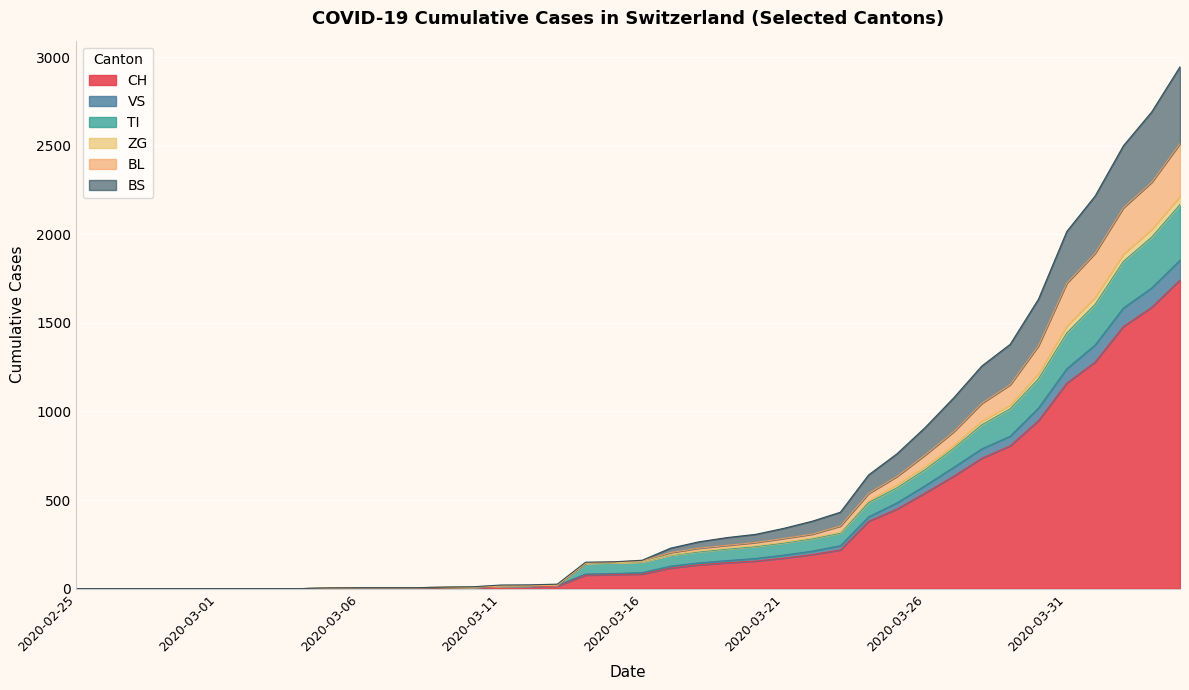

True or false: BL has more than 1 points higher than both neighbors.

False